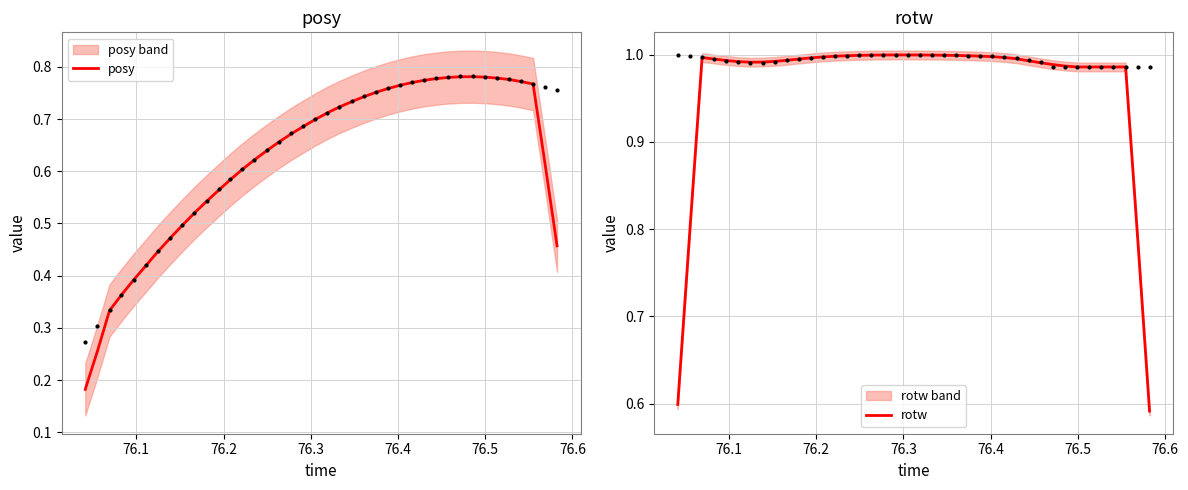

Which series has the largest total across all categories?

rotw